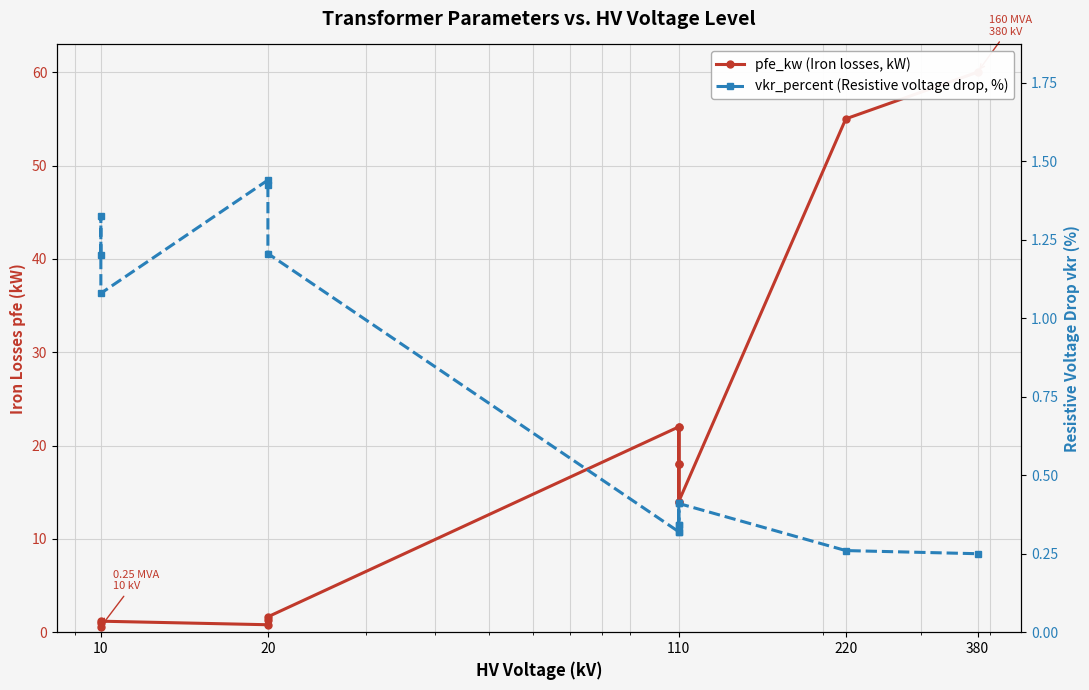

Reading left to right, what are all the values shown in this chart?

pfe_kw (Iron losses, kW): 0.6	0.9	1.2	0.8	1.4	1.6	22.0	18.0	14.0	22.0	18.0	14.0	55.0	60.0
vkr_percent (Resistive voltage drop, %): 1.2	1.3	1.1	1.4	1.4	1.2	0.3	0.3	0.4	0.3	0.3	0.4	0.3	0.2